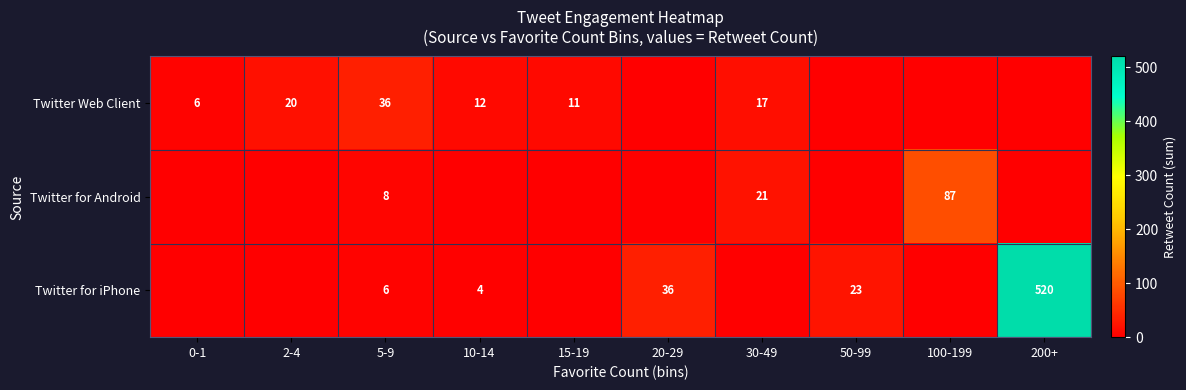

What is the spread (max minus min) of values at 5-9?

30